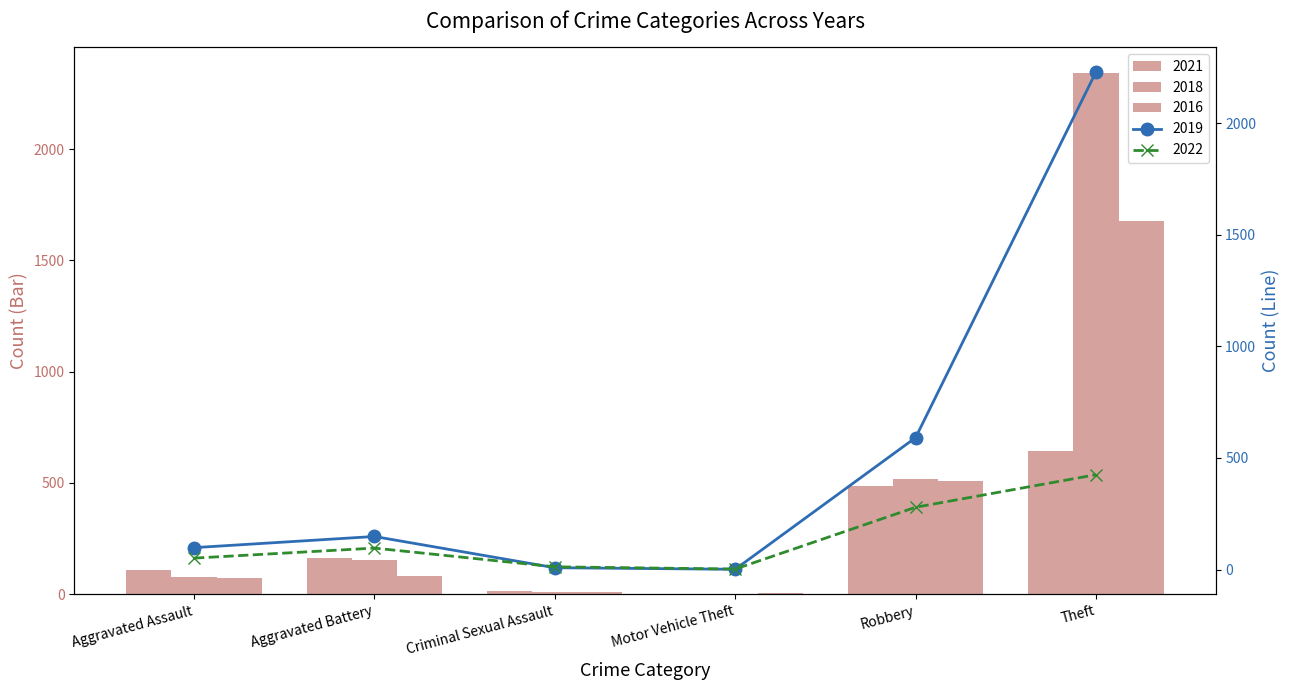

Count the number of categories in the chart.

6